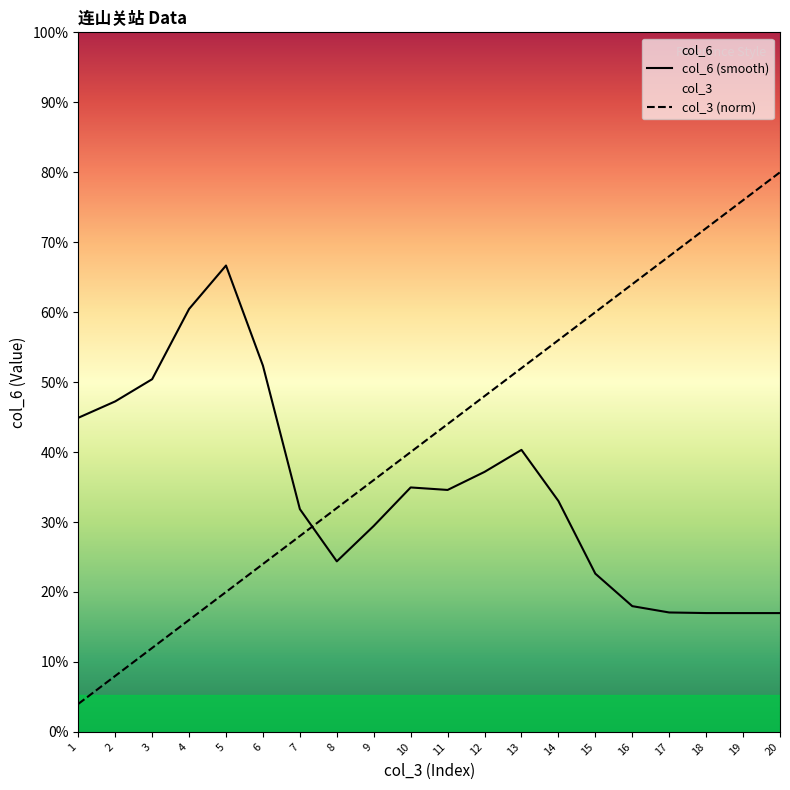

In col_6 (smooth), how many points are higher than both neighbors (excluding endpoints)?

3